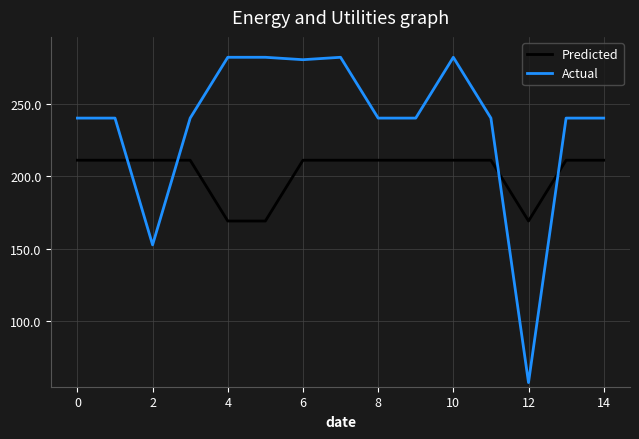

Which series has the largest range (max minus min)?

Actual